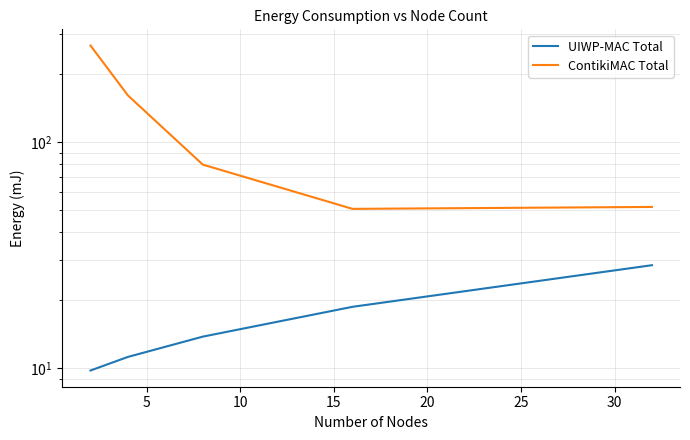

The value of ContikiMAC Total at 10 is 132.8. True or false?

False